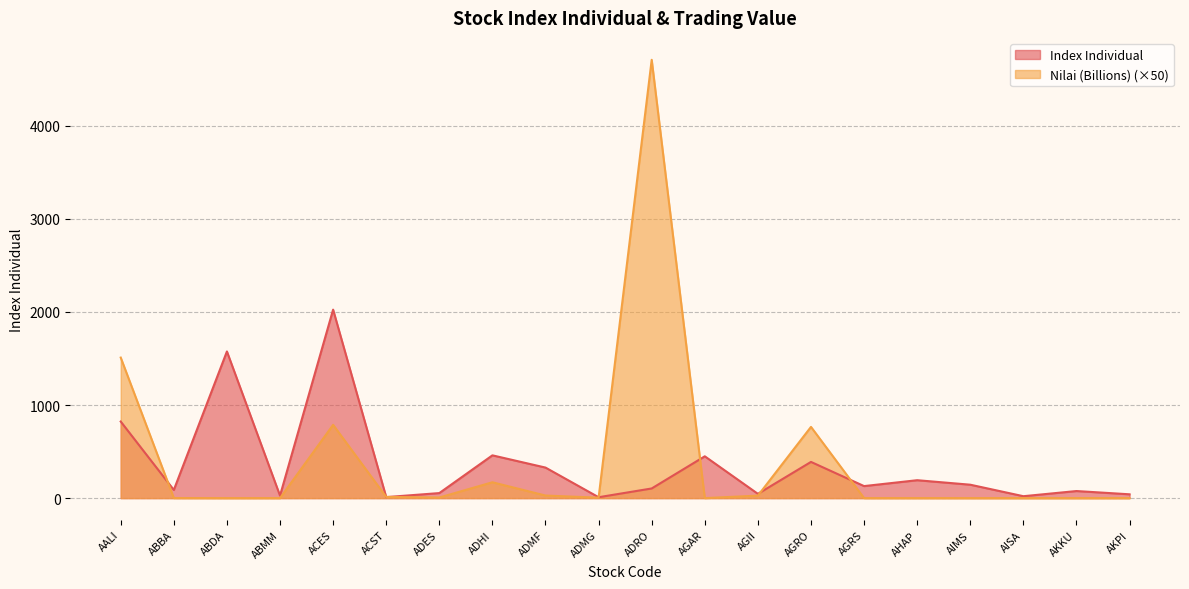

Is it true that Index Individual equals 14.8 at ACST?

False